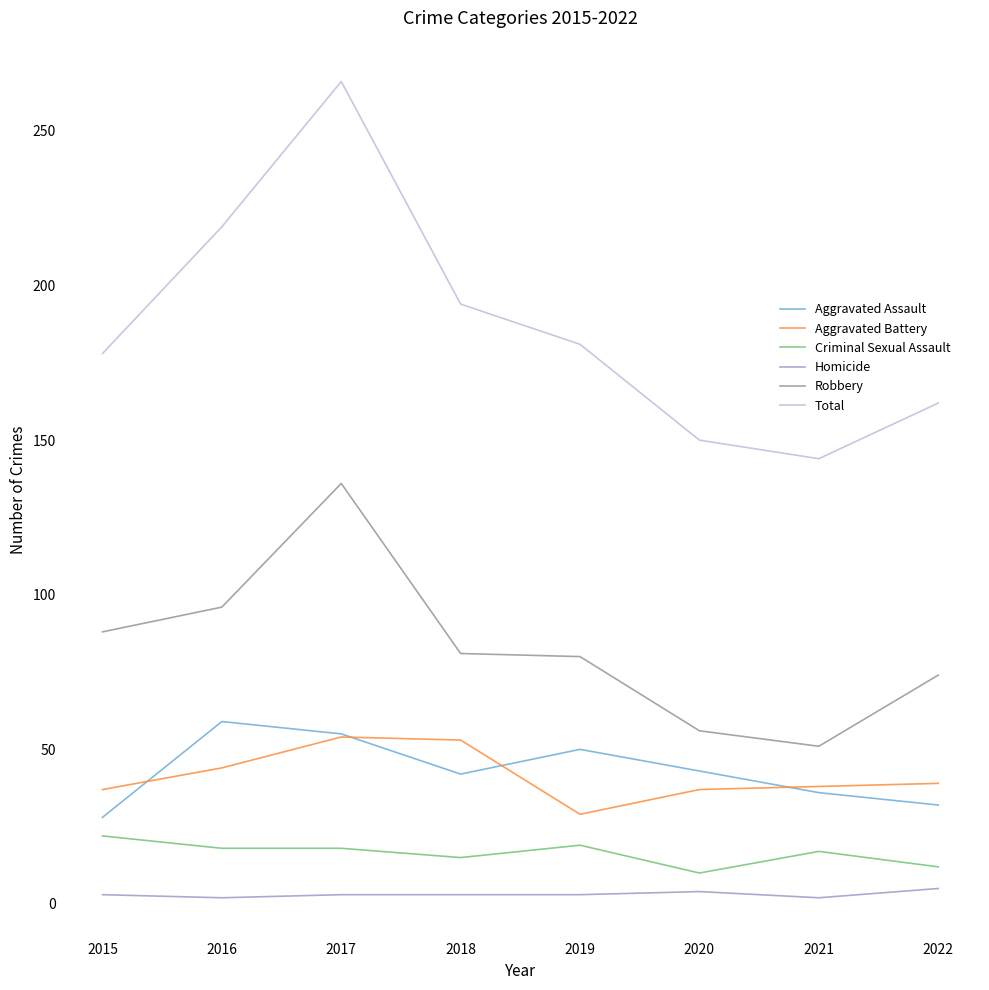

Is this an area chart (filled region under the line)?

No